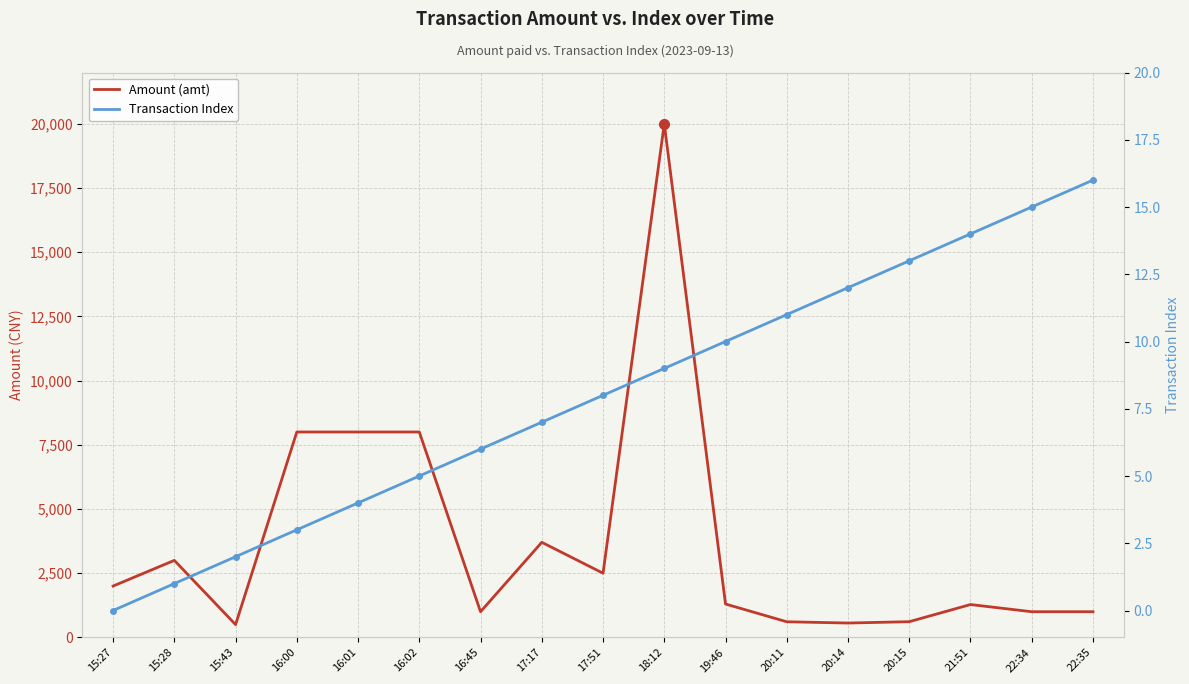

What is the sum of the Transaction Index values at 16:02 and 17:51?

13.0